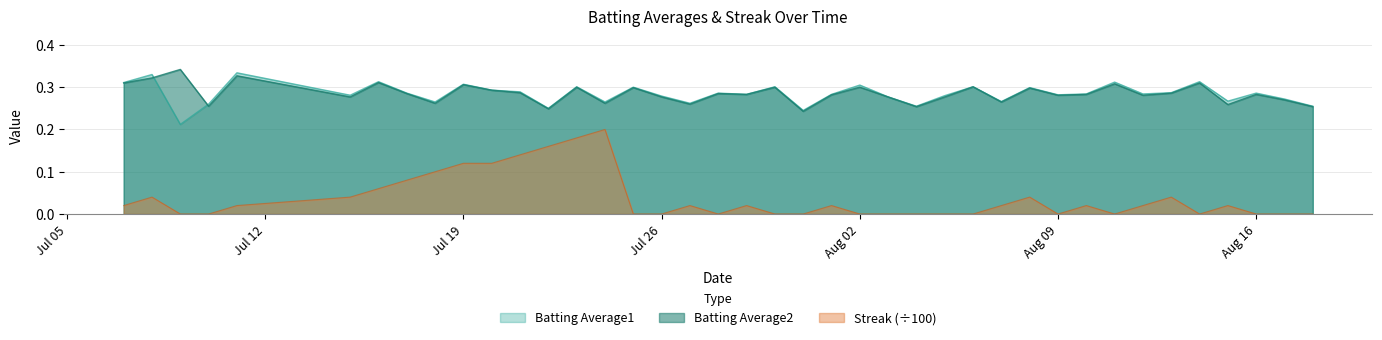

At how many categories does at least one series exceed 0?

40